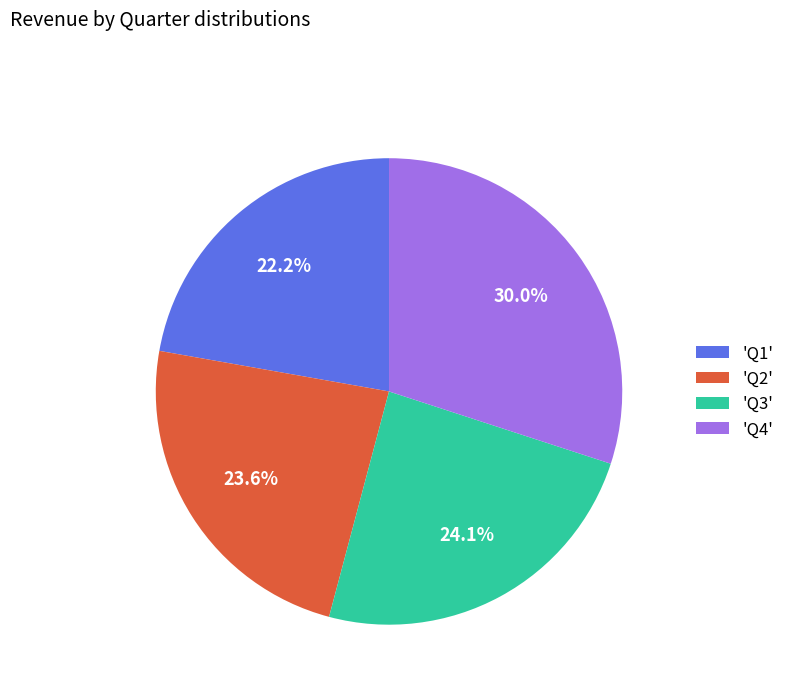

Which slice is the largest?

'Q4'